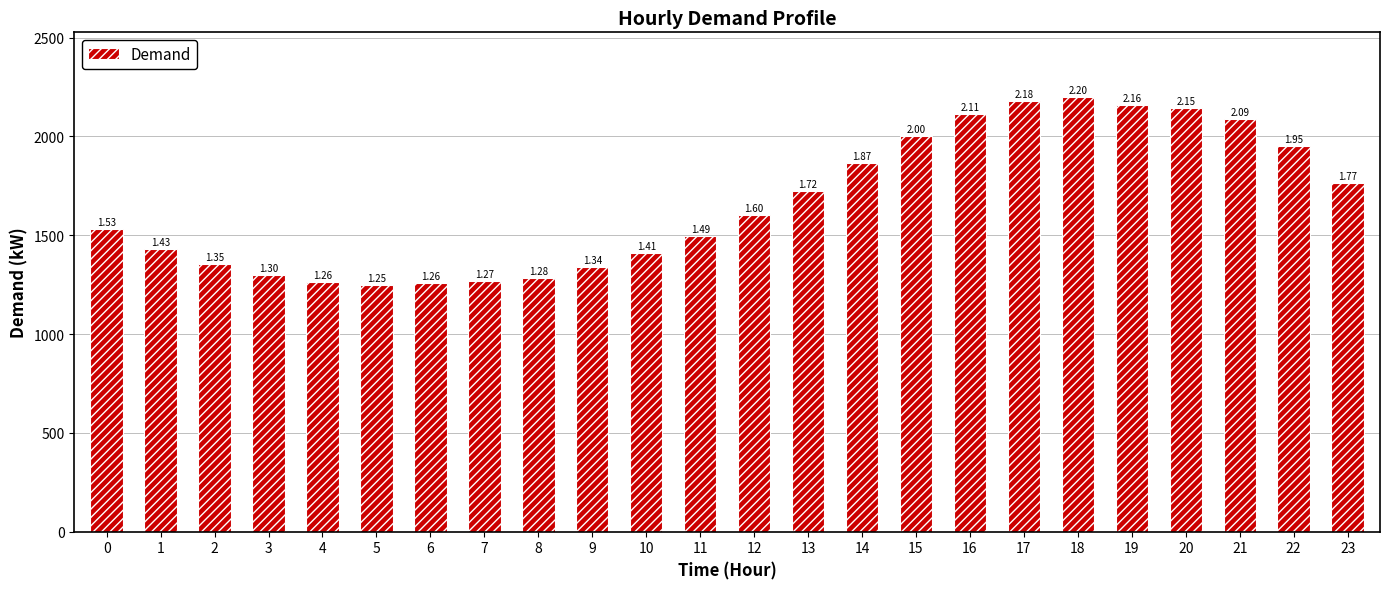

Are the bars grouped side by side (vs. stacked)?

No